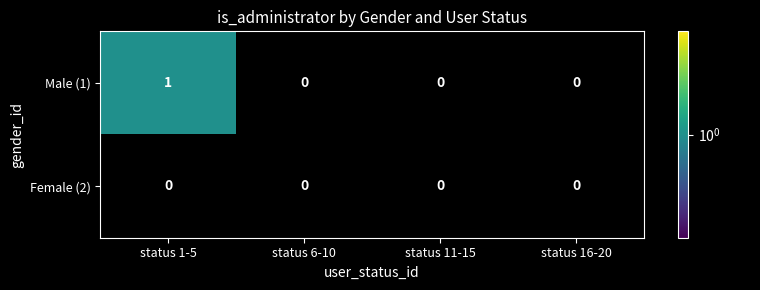

Which series has the largest range (max minus min)?

Male (1)